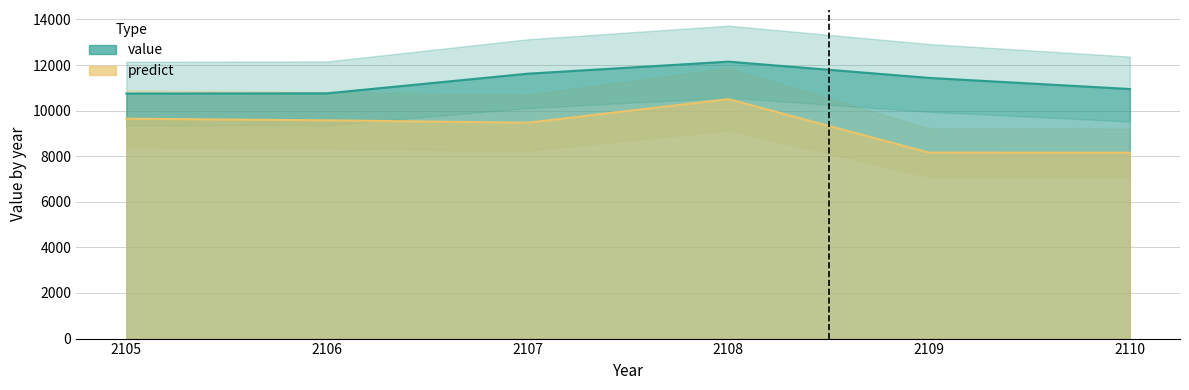

What are all the series names shown in the legend?

value, predict